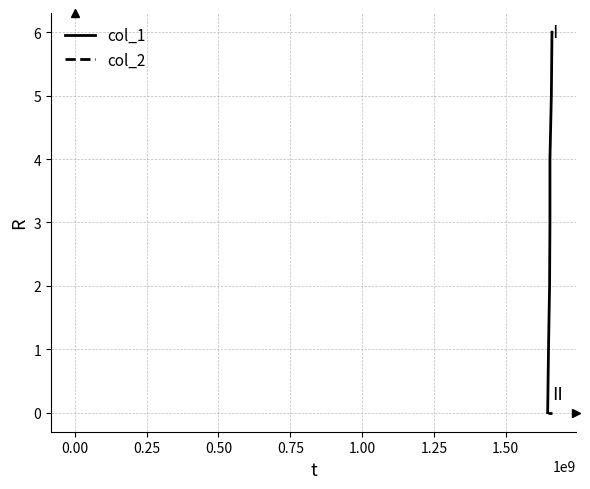

List the series in order of their overall mean, highest first.

col_1, col_2